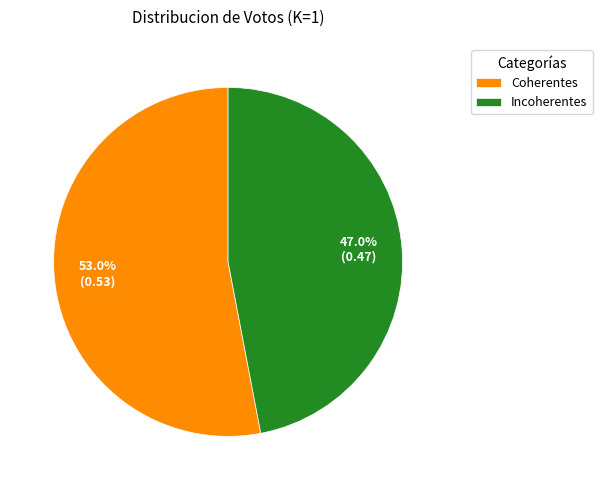

Which slice represents more than half of the pie?

Coherentes